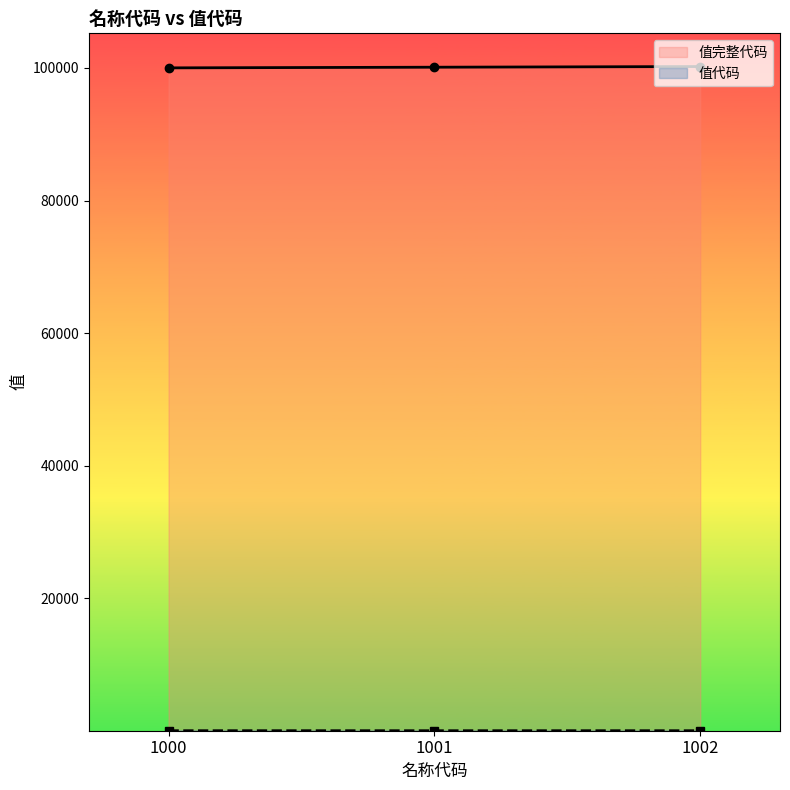

What are all the series names shown in the legend?

值完整代码, 值代码